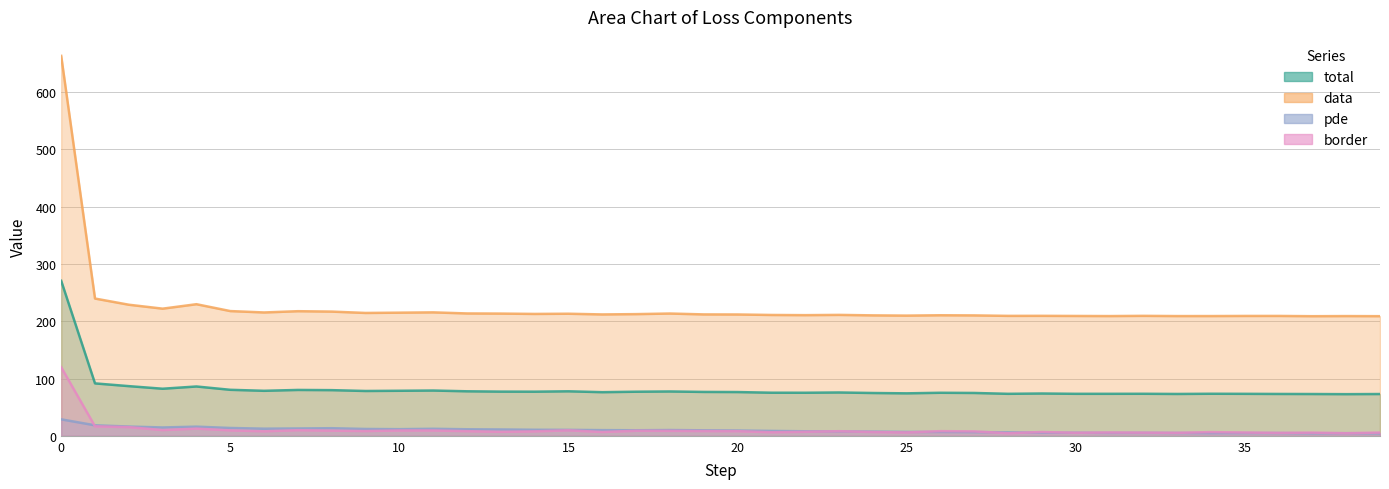

At how many categories does at least one series exceed 146?

40